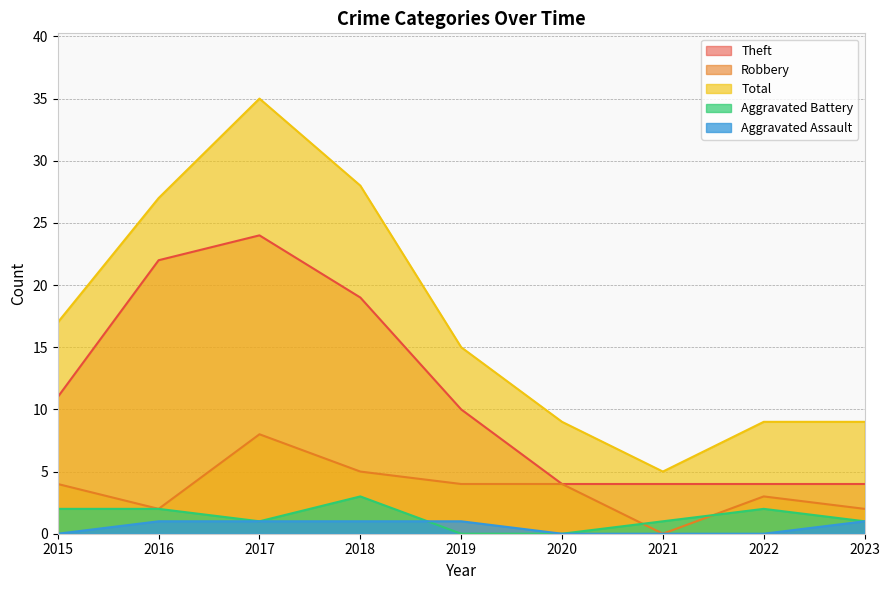

How many lines are shown in the chart?

5